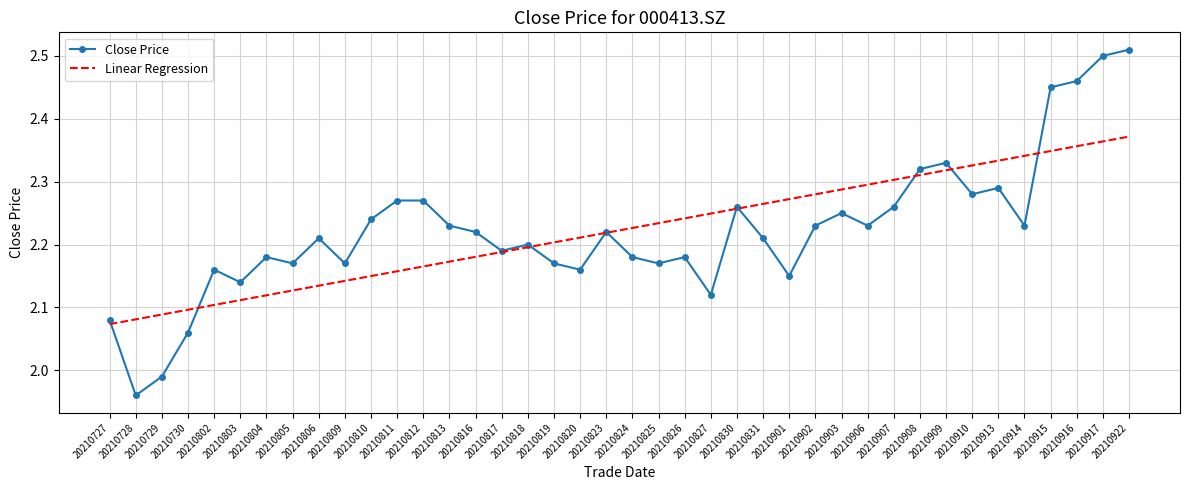

Which series has the largest range (max minus min)?

Close Price